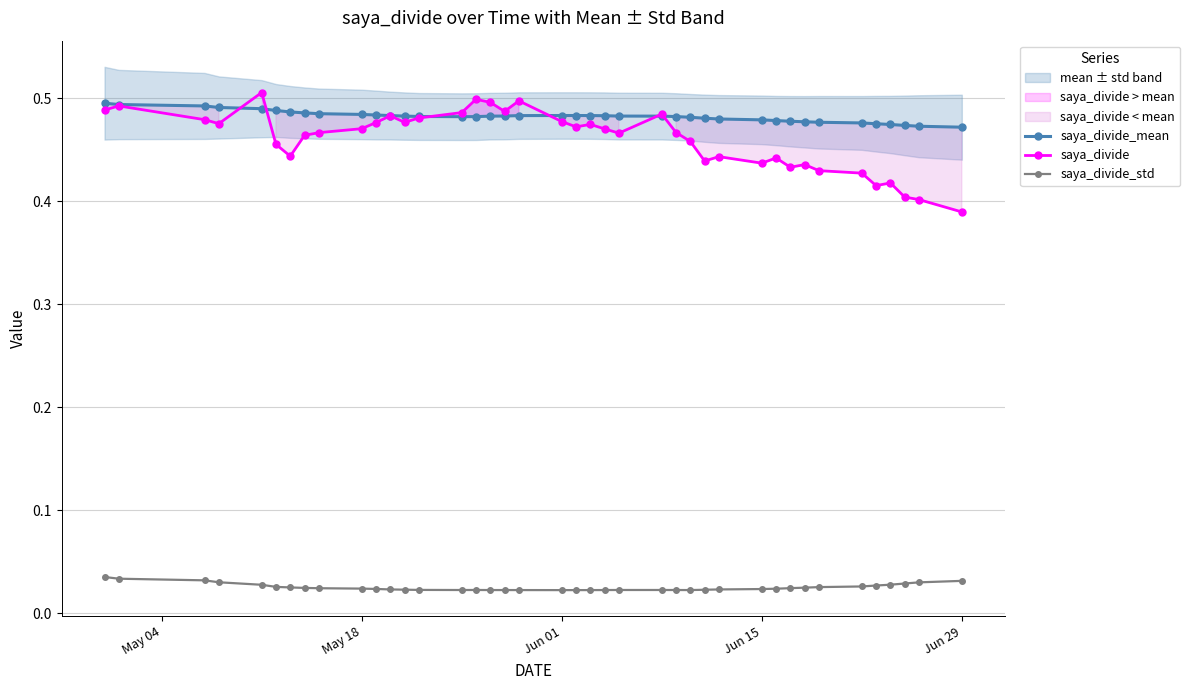

How many saya_divide_mean values are between 0 and 1?

40